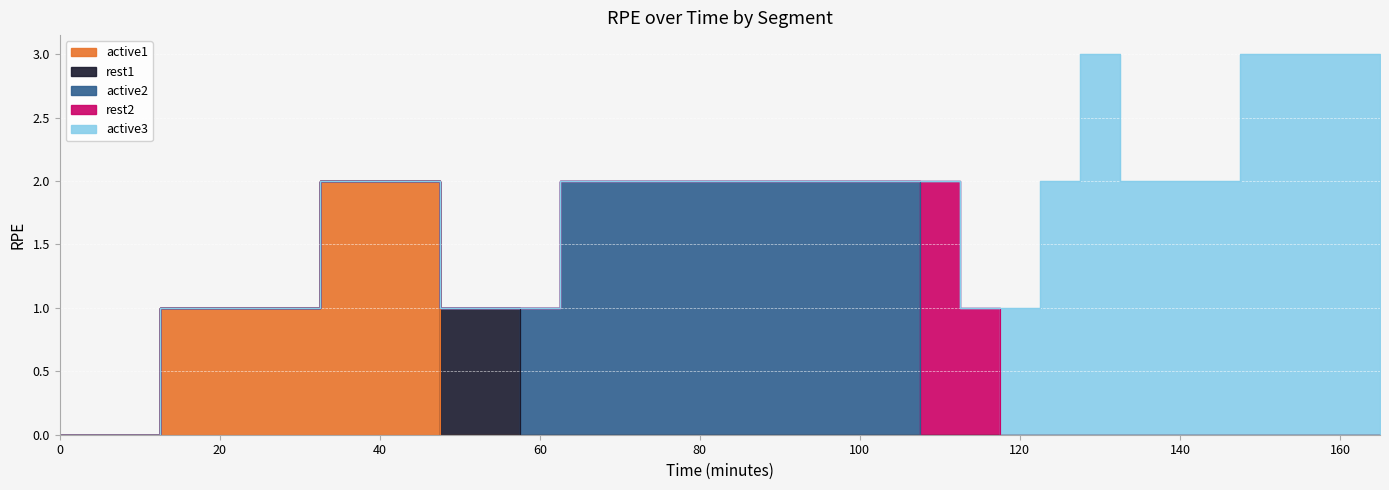

Between 135 and 35, which is larger?

35